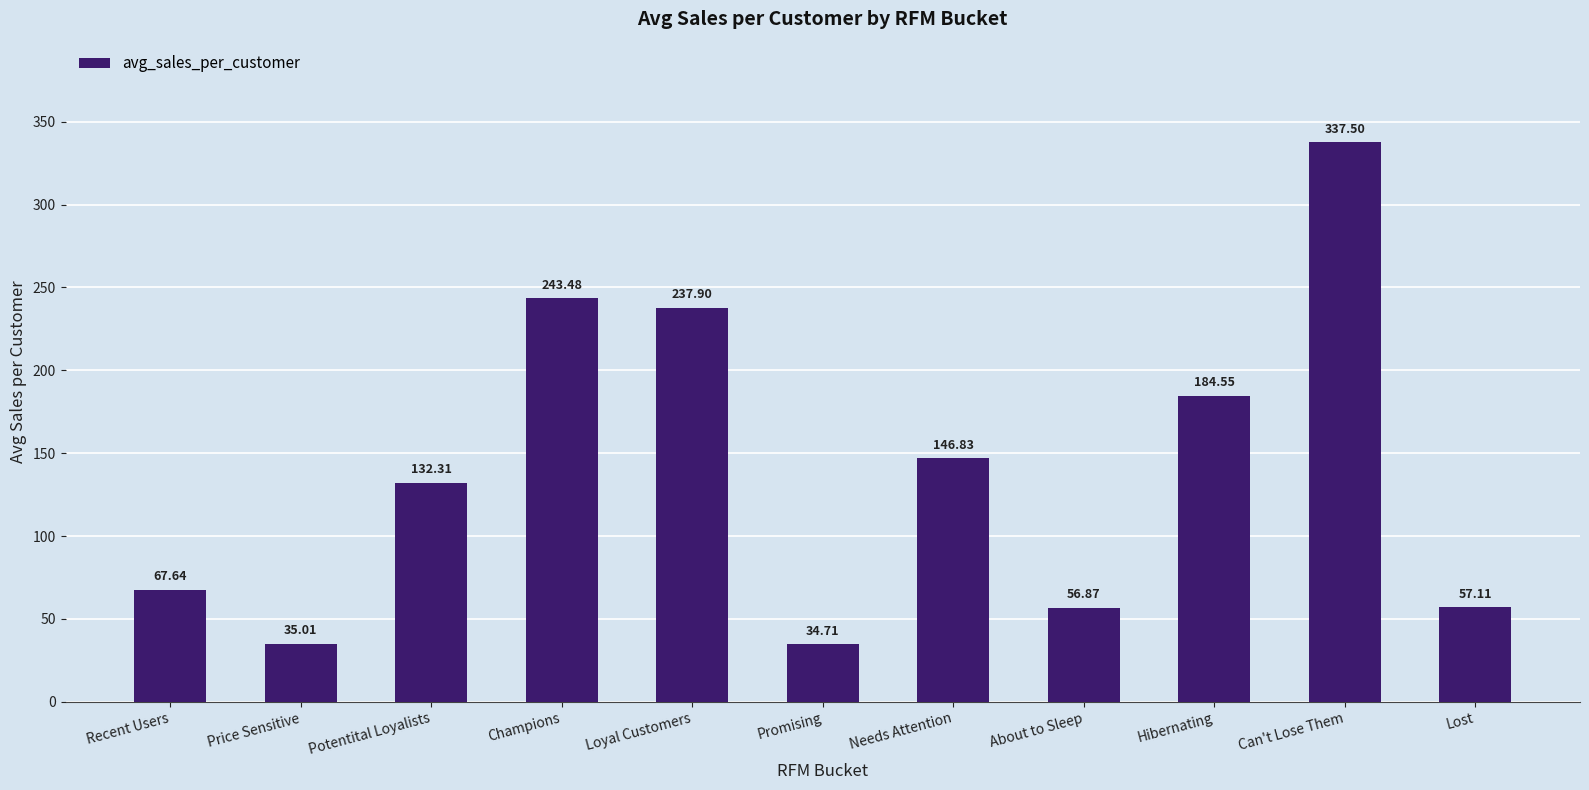

Which has a higher value, About to Sleep or Recent Users?

Recent Users